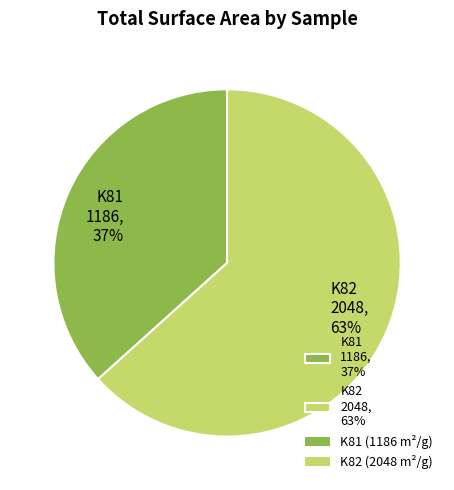

What percentage is the K81 slice, to the nearest percent?

37%